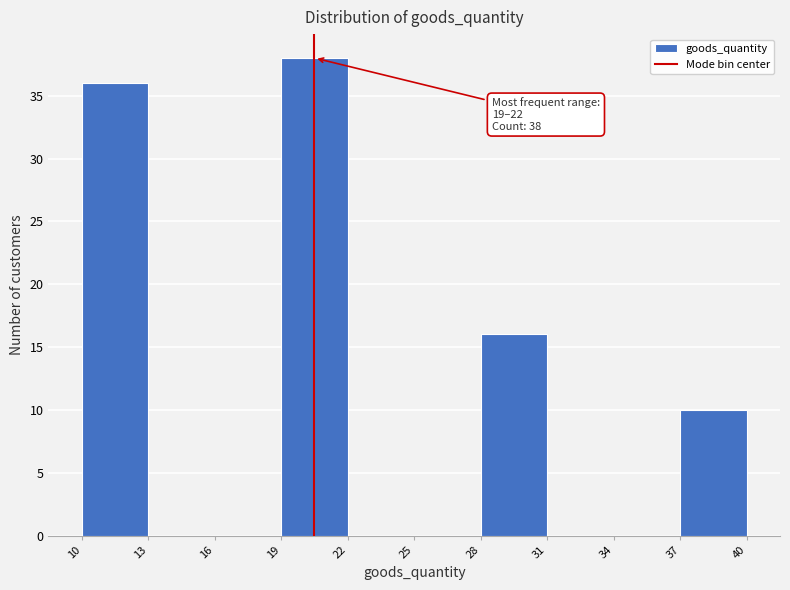

Which range on the x-axis has the tallest bar?

19 to 22